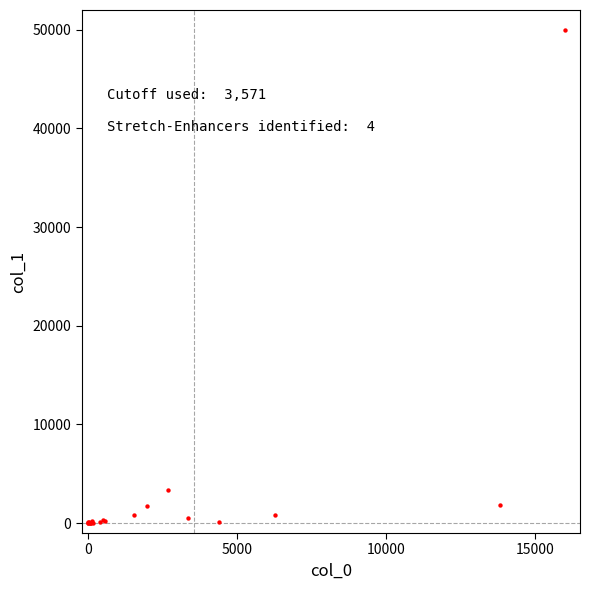

What Y value in the scatter plot is closest to 25000?

3319.7